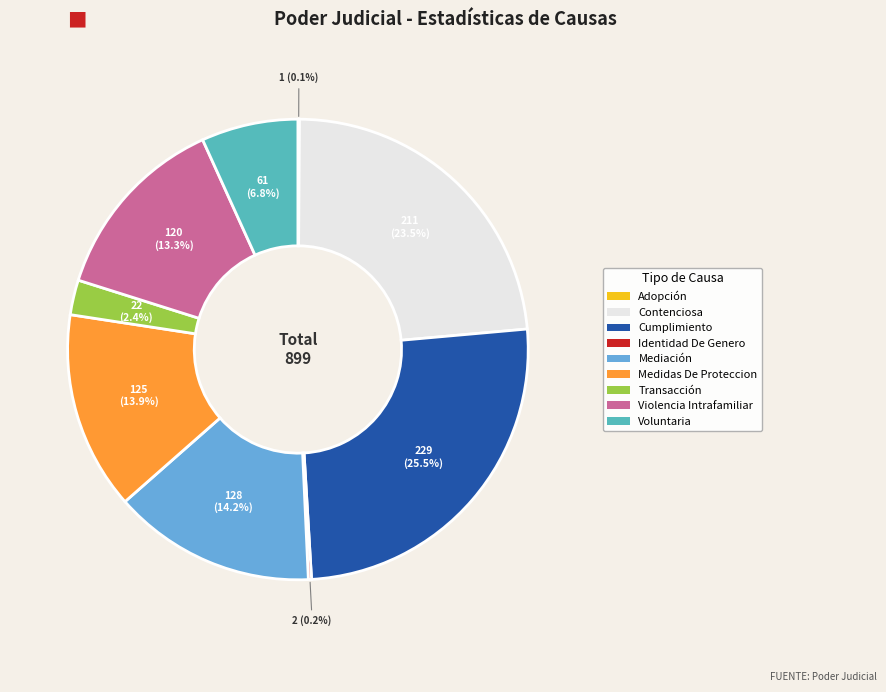

Approximately how many times larger is the value at Voluntaria compared to Contenciosa?

0.3